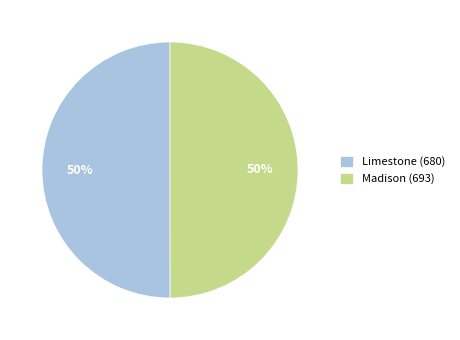

How many slices are in this pie chart?

2